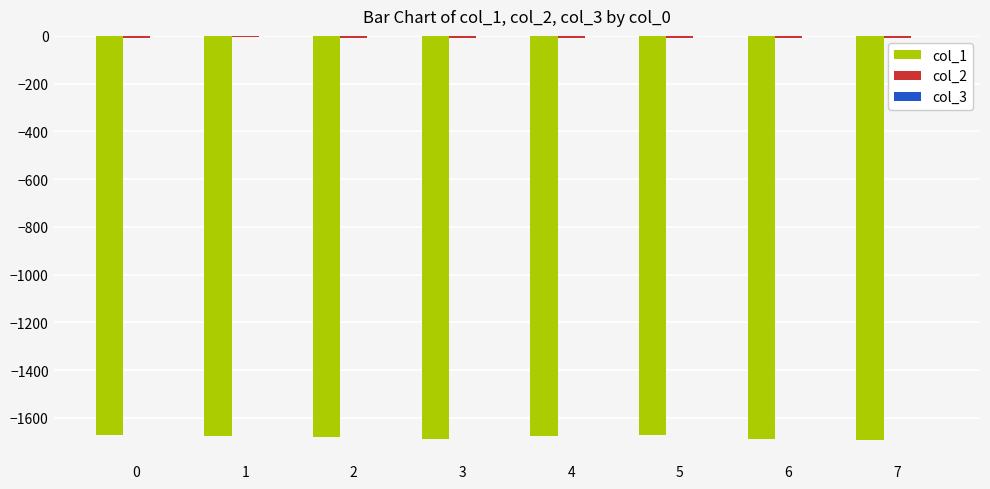

Count the number of data series in this chart.

3